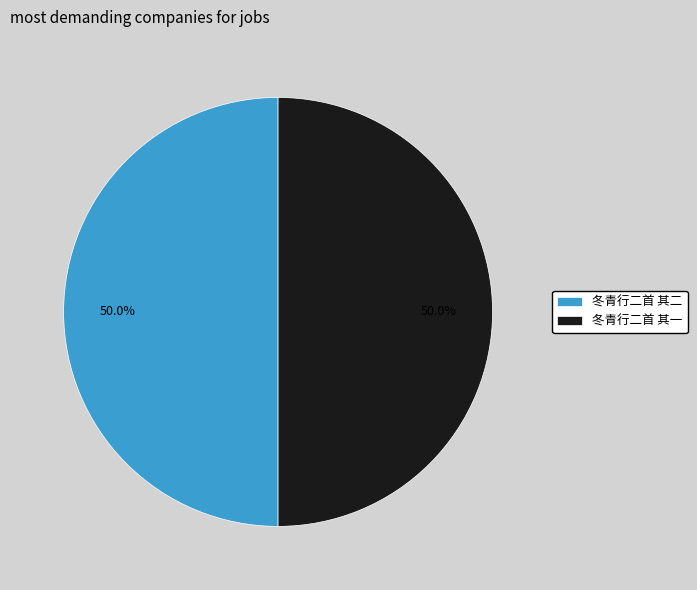

How many segments does this pie chart have?

2